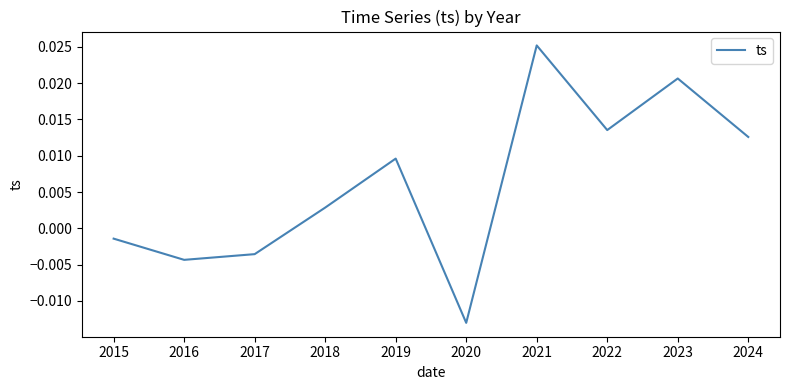

At which label is the value closest to 0?

2015